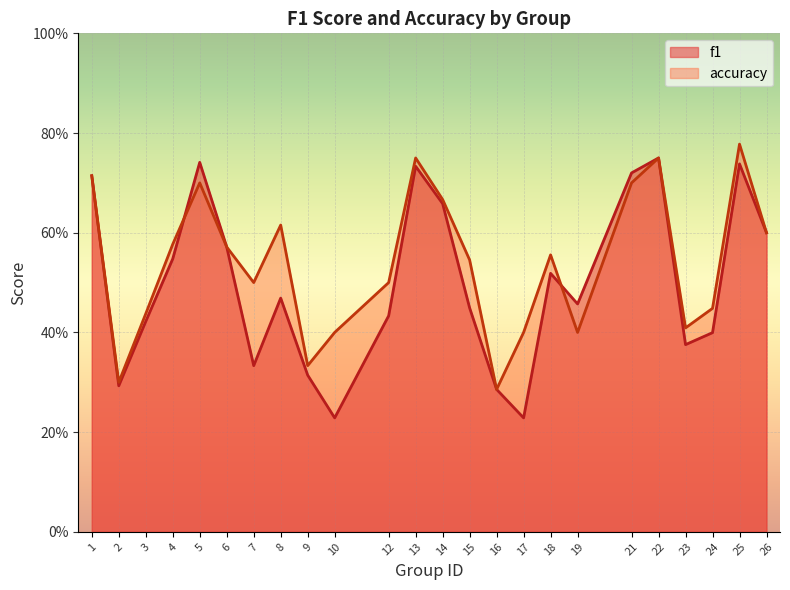

What is the difference between the maximum and minimum values in the f1 series?

0.5